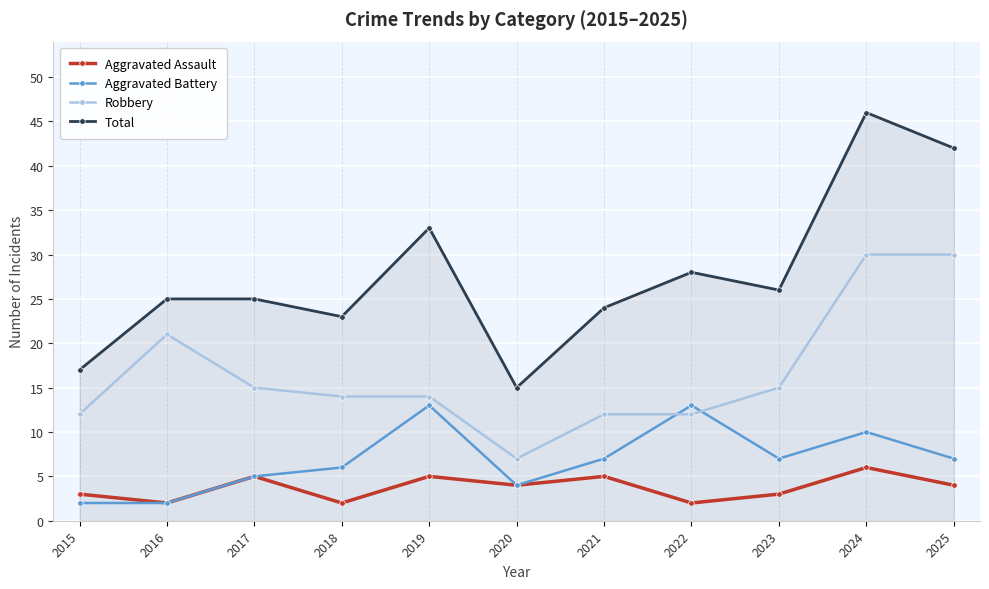

How many lines are shown in the chart?

4